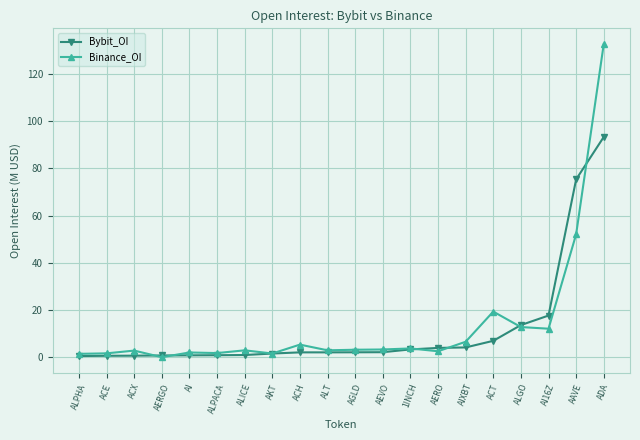

True or false: Binance_OI has more than 1 interior local peaks.

True